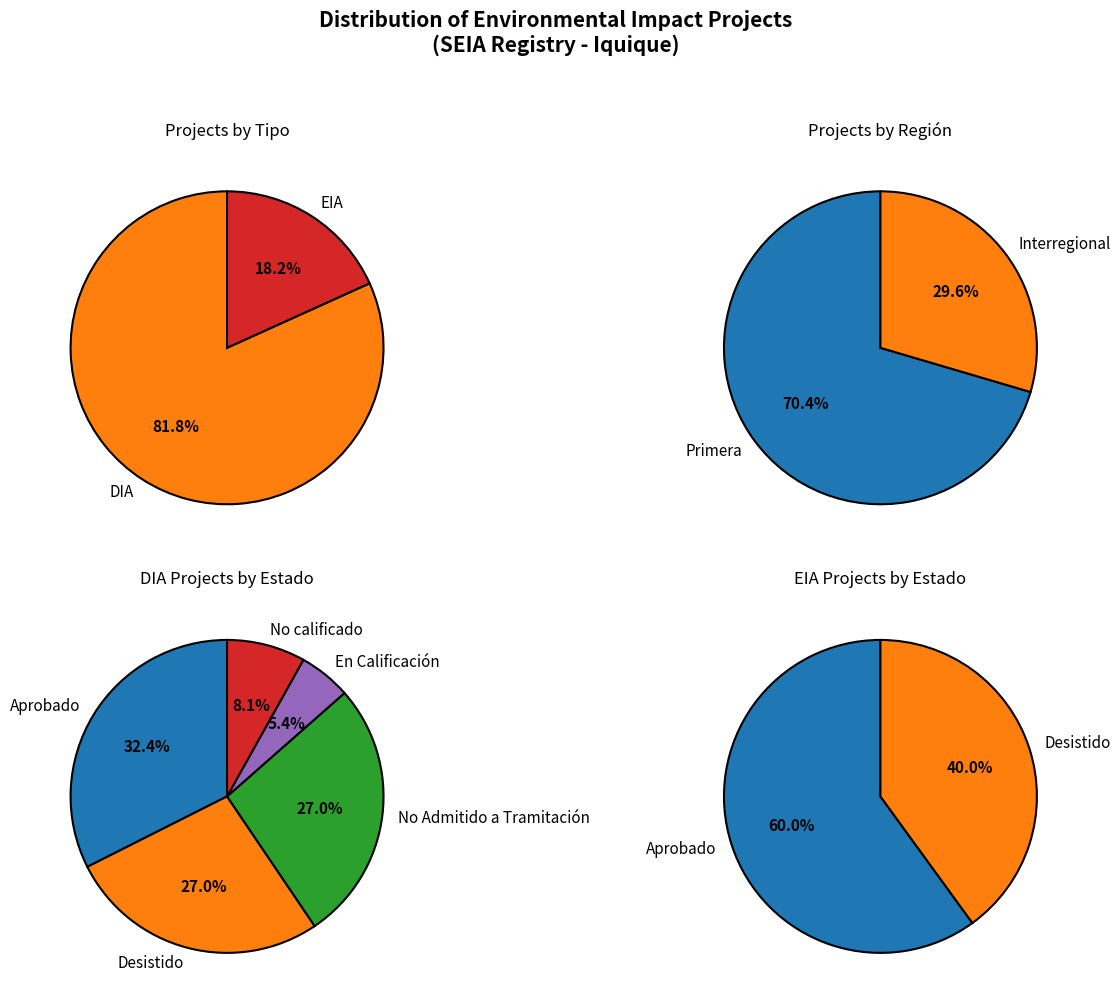

How many slices are in this pie chart?

2